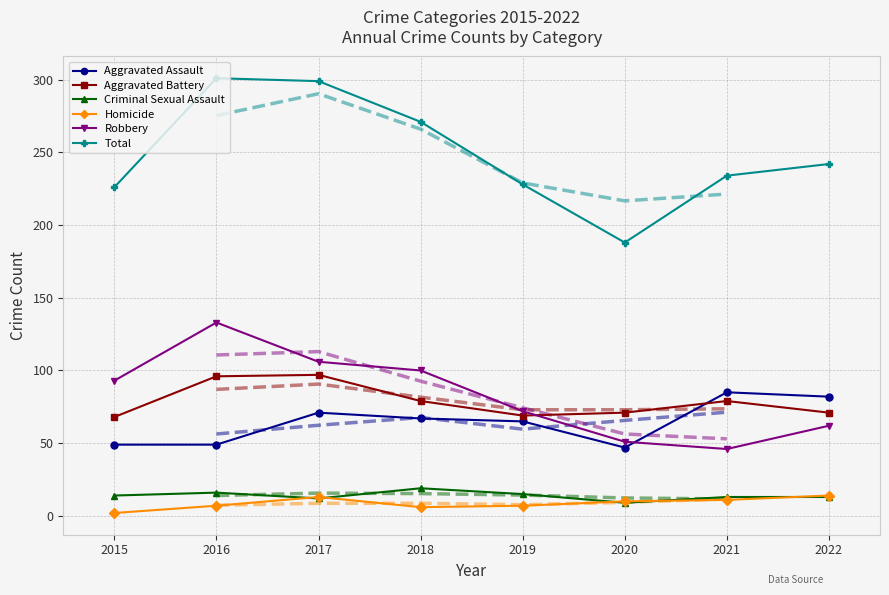

Rank the categories by Homicide value from highest to lowest.

2022, 2017, 2021, 2020, 2016, 2019, 2018, 2015